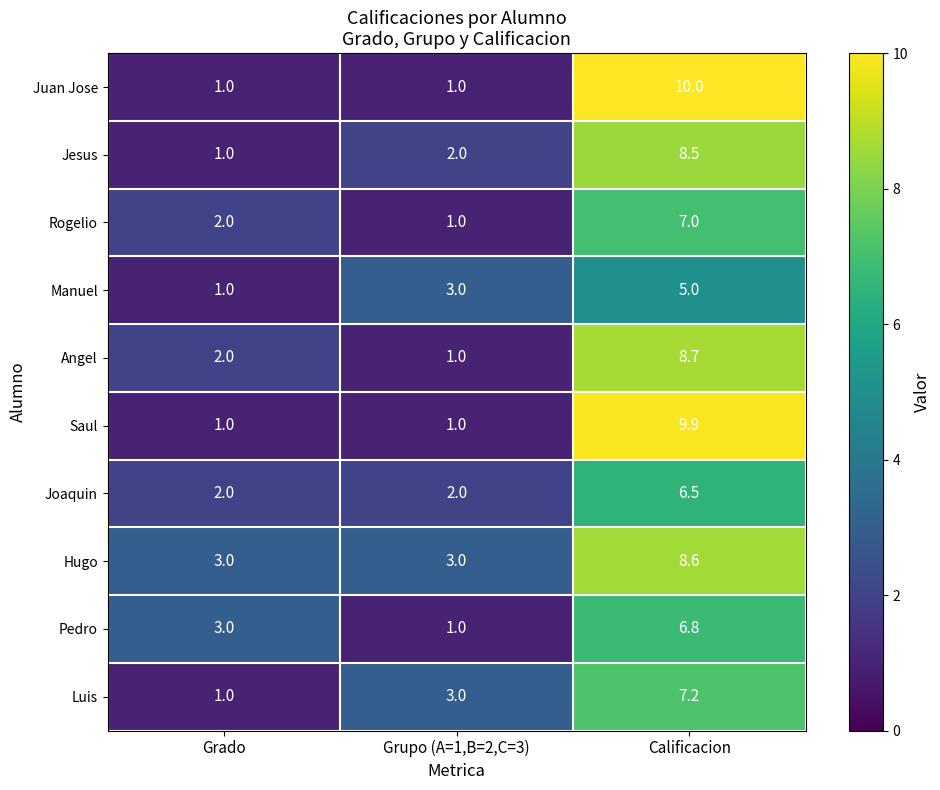

What is the sum of all Angel values?

11.7